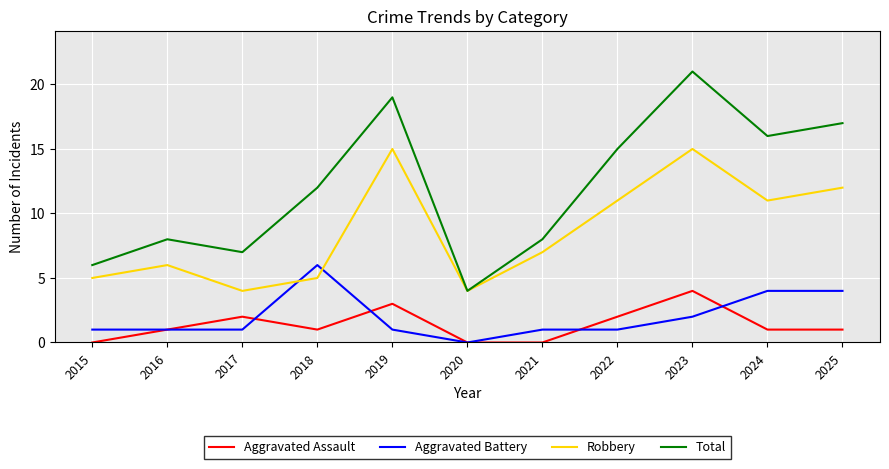

Which category has the lowest value in the Total series?

2020